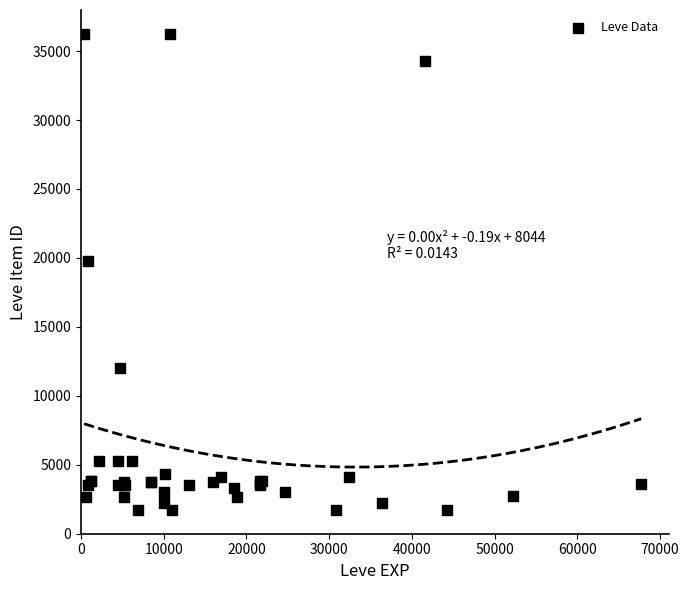

What Y value in the scatter plot is closest to 18967?

19744